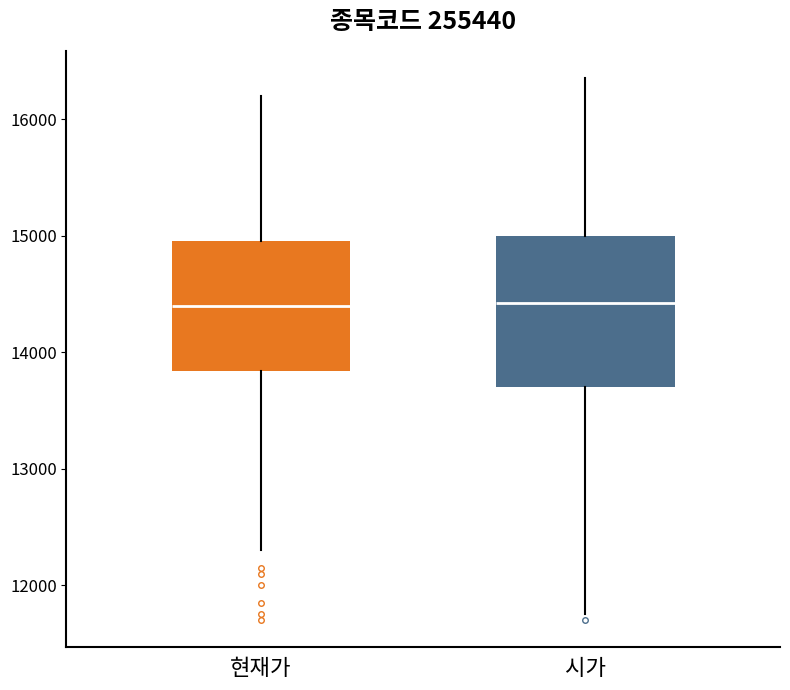

Where does the lower whisker of the box for 시가 end on the y-axis? The values are not printed on the chart, so give them approximately, as read against the axis.

11800